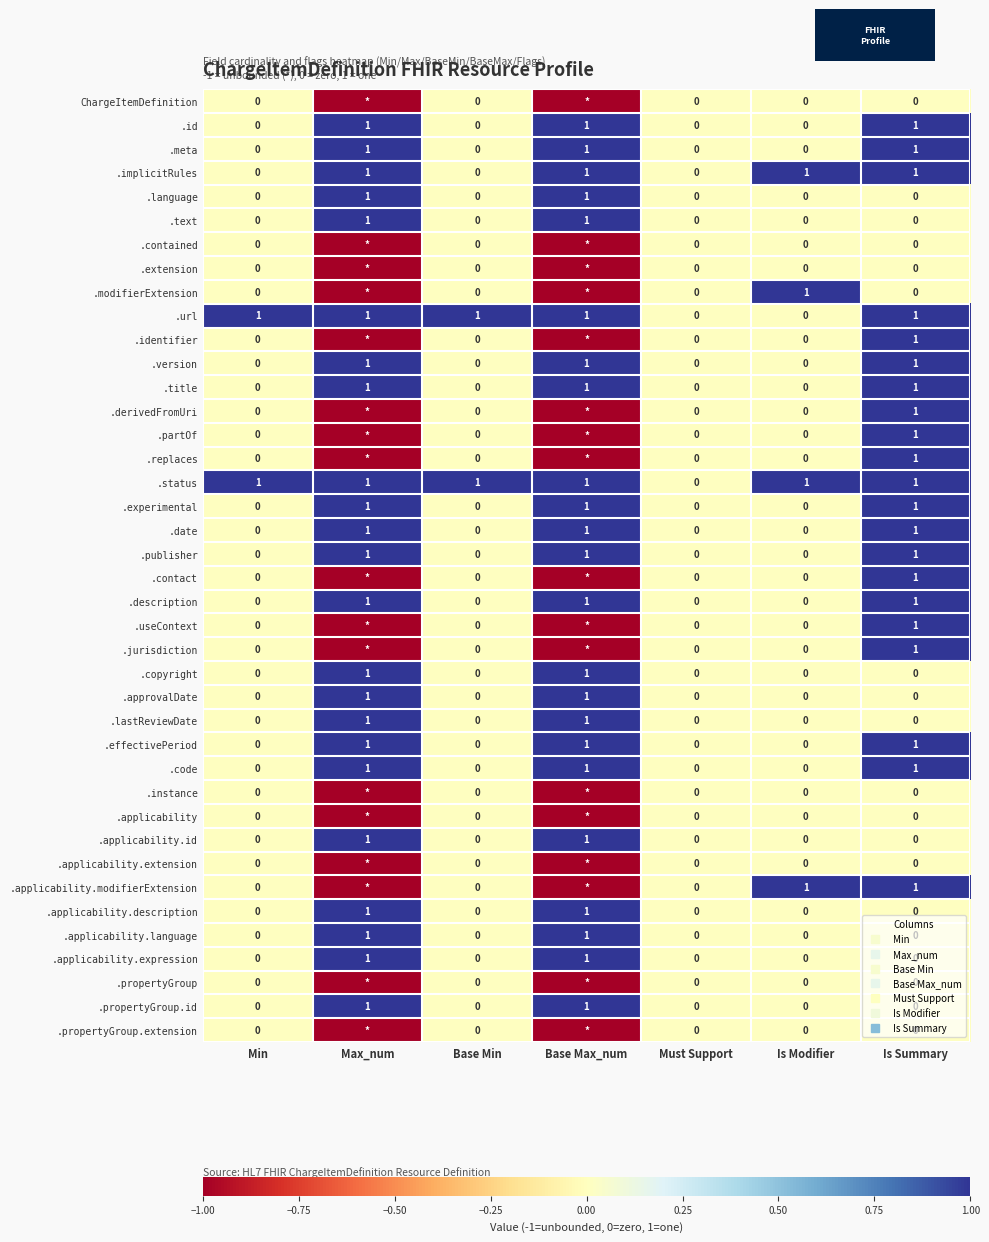

The value of .partOf at Is Summary is 1. True or false?

True